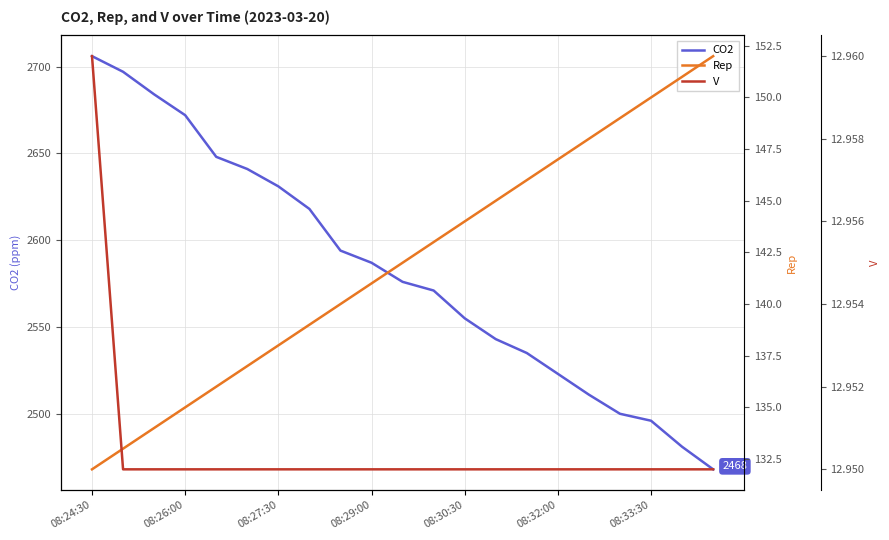

Reading left to right, list all the values displayed in this chart.

CO2: 2706.0	2697.0	2684.0	2672.0	2648.0	2641.0	2631.0	2618.0	2594.0	2587.0	2576.0	2571.0	2555.0	2543.0	2535.0	2523.0	2511.0	2500.0	2496.0	2481.0	2468.0
Rep: 132.0	133.0	134.0	135.0	136.0	137.0	138.0	139.0	140.0	141.0	142.0	143.0	144.0	145.0	146.0	147.0	148.0	149.0	150.0	151.0	152.0
V: 13.0	12.9	12.9	12.9	12.9	12.9	12.9	12.9	12.9	12.9	12.9	12.9	12.9	12.9	12.9	12.9	12.9	12.9	12.9	12.9	12.9